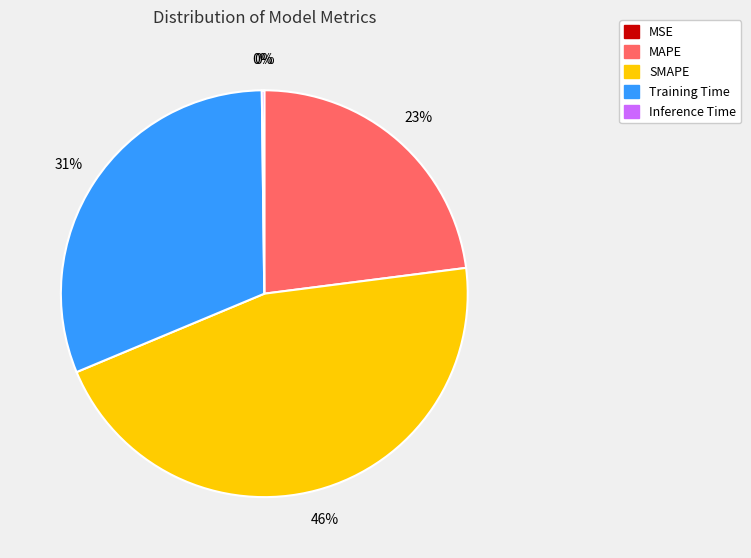

Is there any slice that represents more than half of the pie?

No